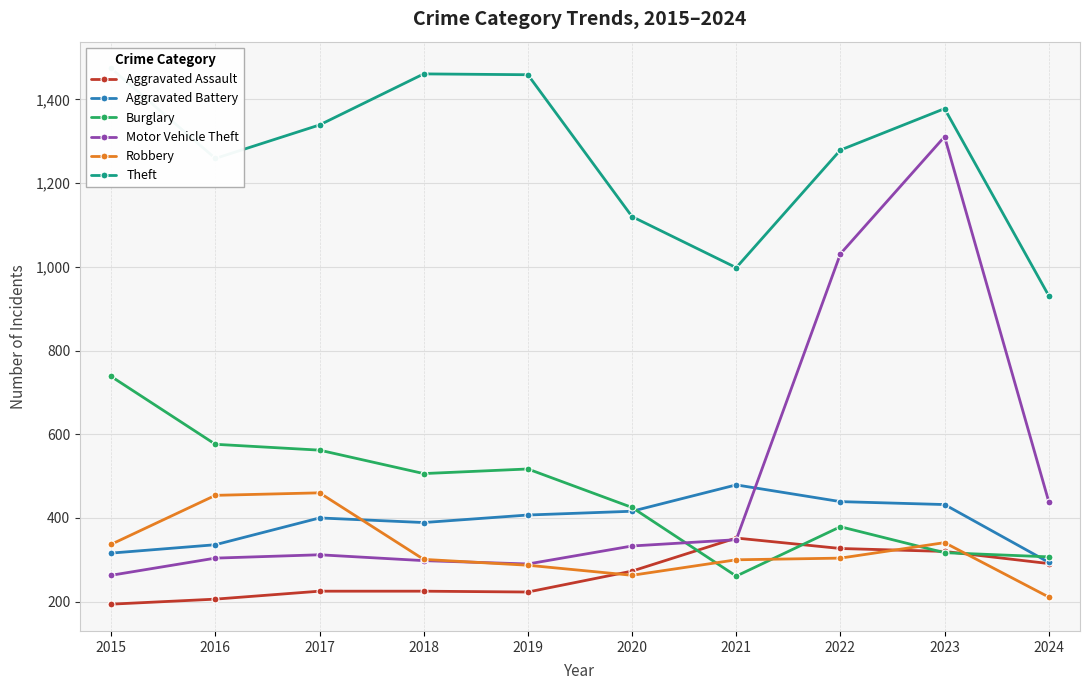

Is it true that Burglary equals 1065 at 2015?

False